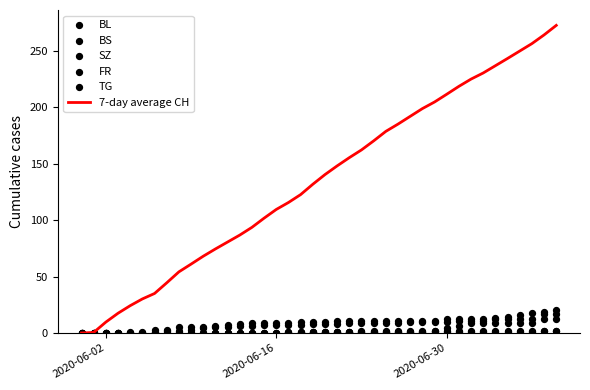

Which series has the largest Y range (max minus min)?

7-day average CH